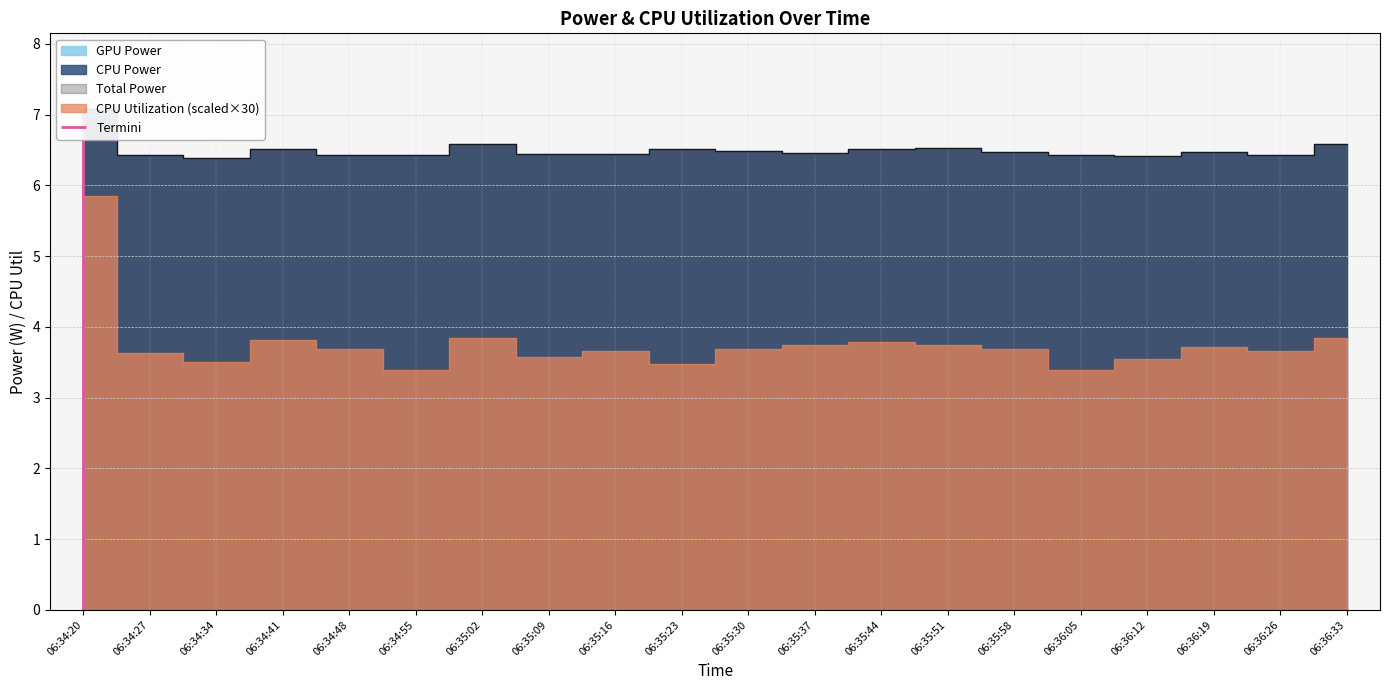

True or false: Total Power and GPU Power intersect in this chart.

False